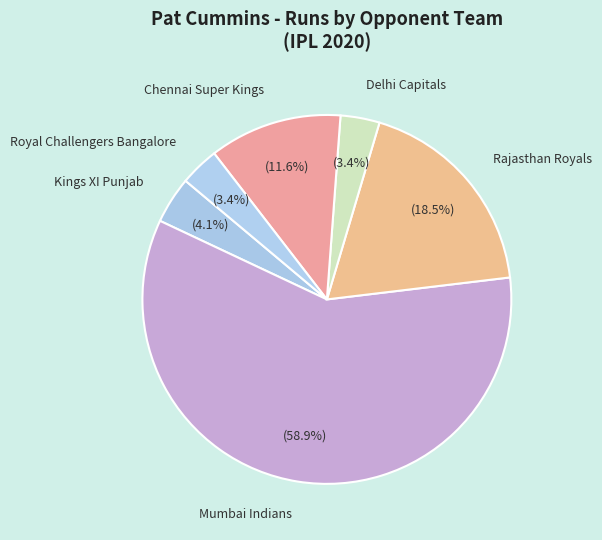

Which slice is the largest?

Mumbai Indians